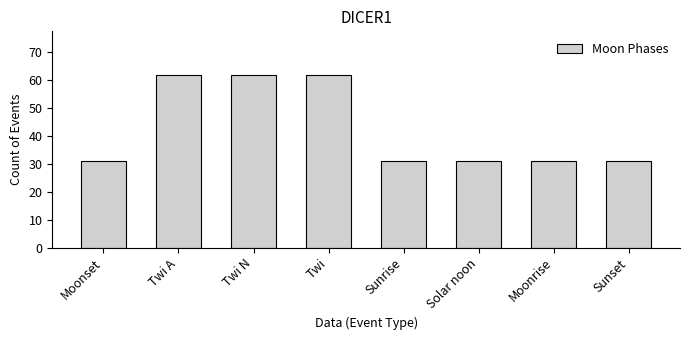

What is the minimum value shown in the chart?

31